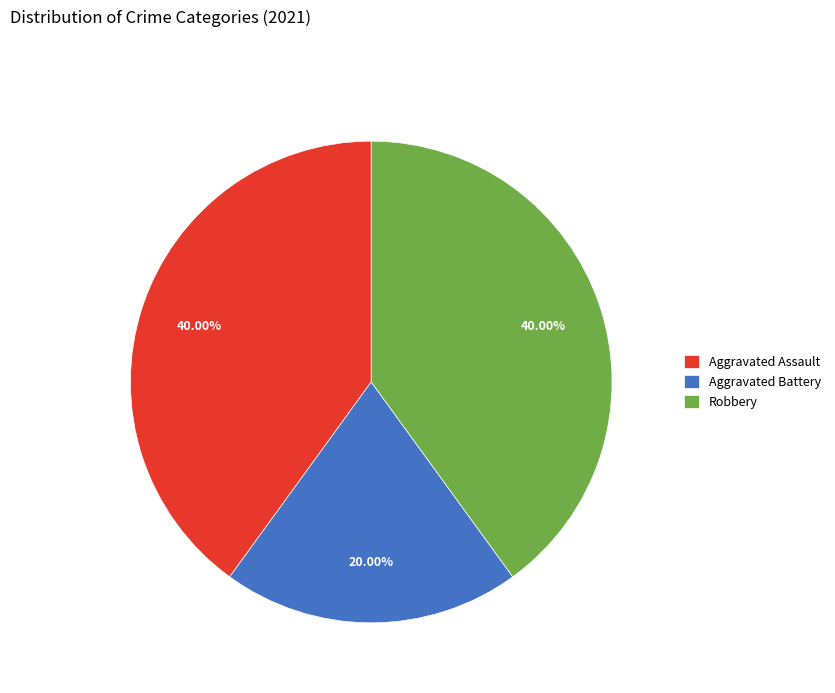

How many slices are in this pie chart?

3